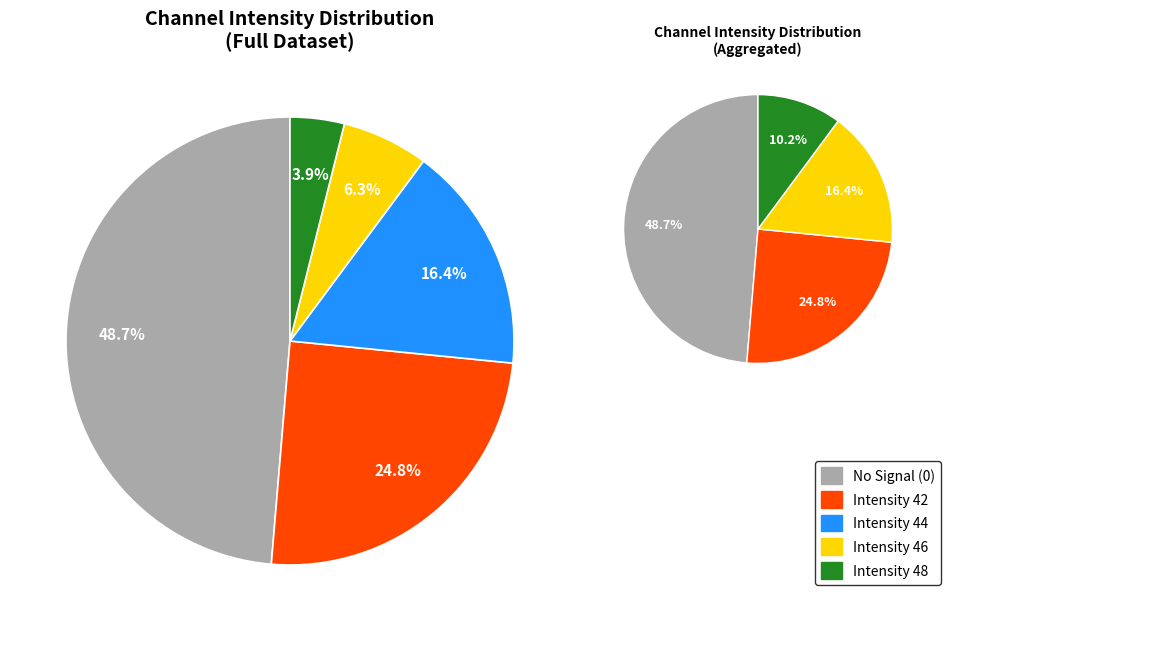

The channel1_itst=42 slice represents 35% of the pie. True or false?

False